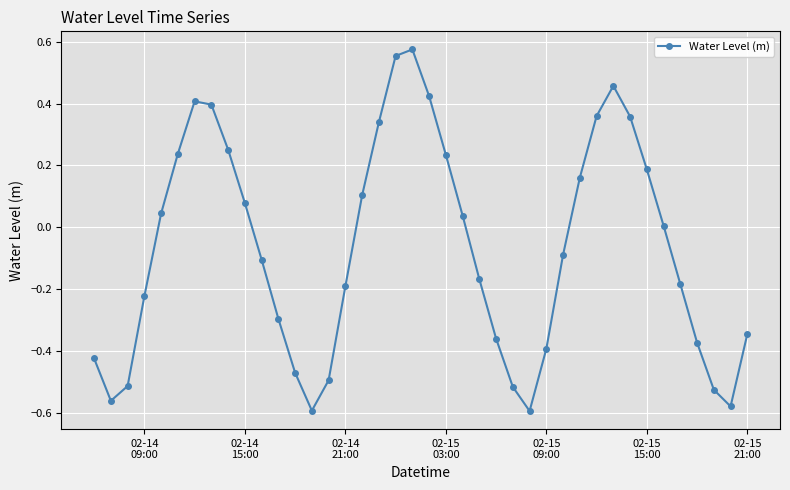

What is the difference between the maximum and minimum values?

1.2